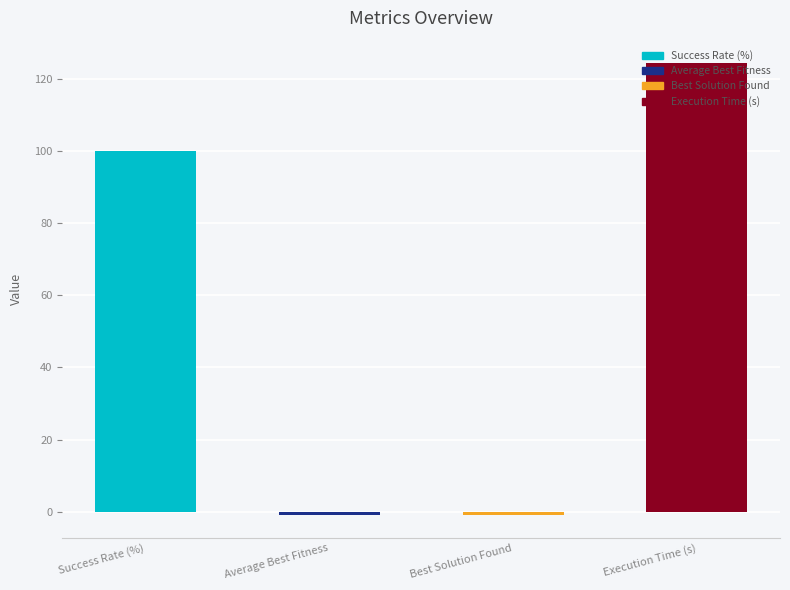

True or false: the data shows -1.0 at Best Solution Found.

True